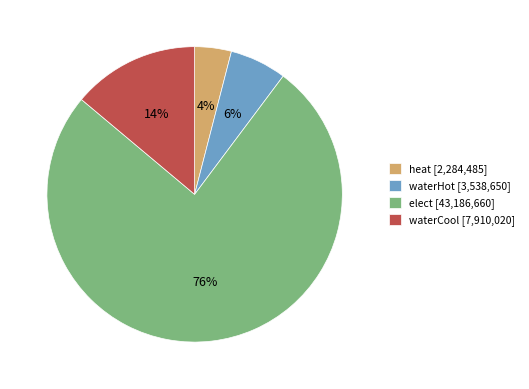

How many slices are in this pie chart?

4